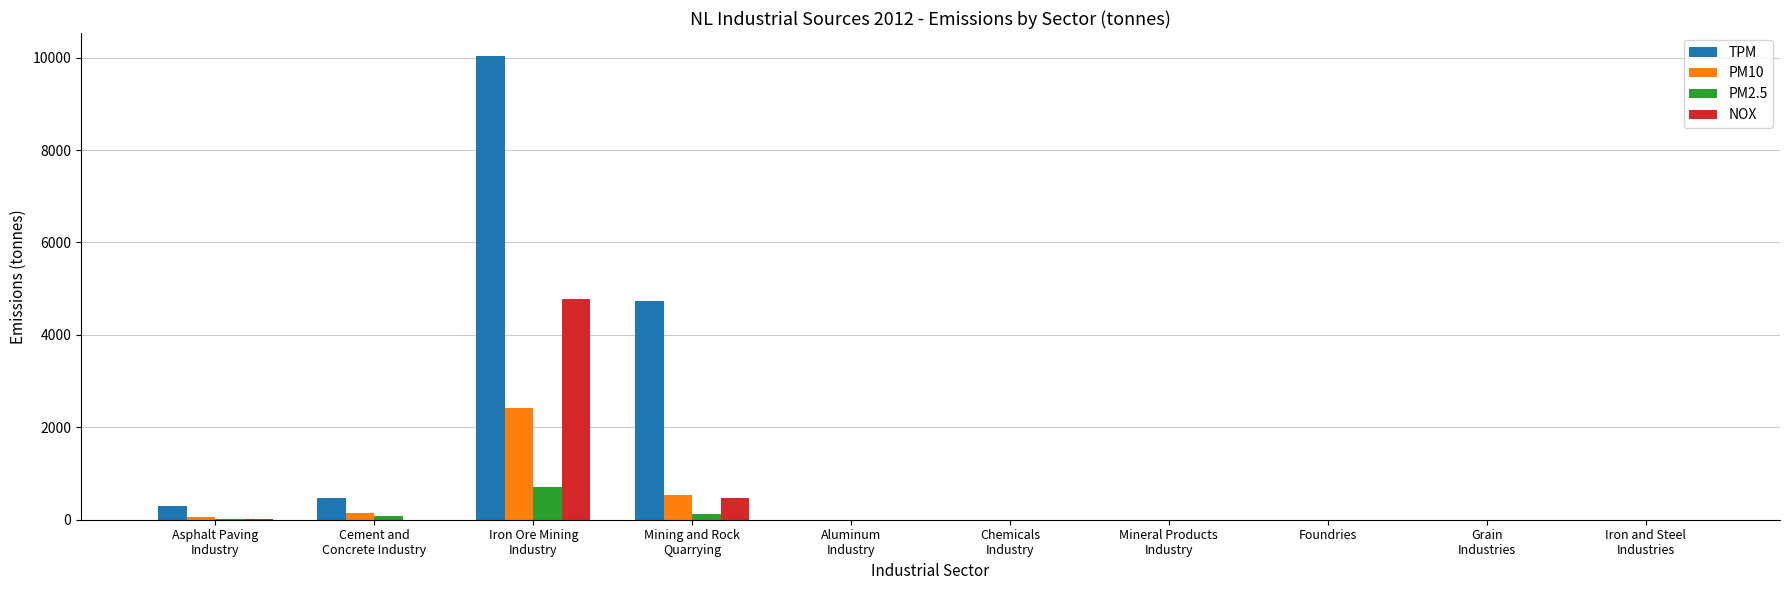

What is the maximum value shown in the chart?

10031